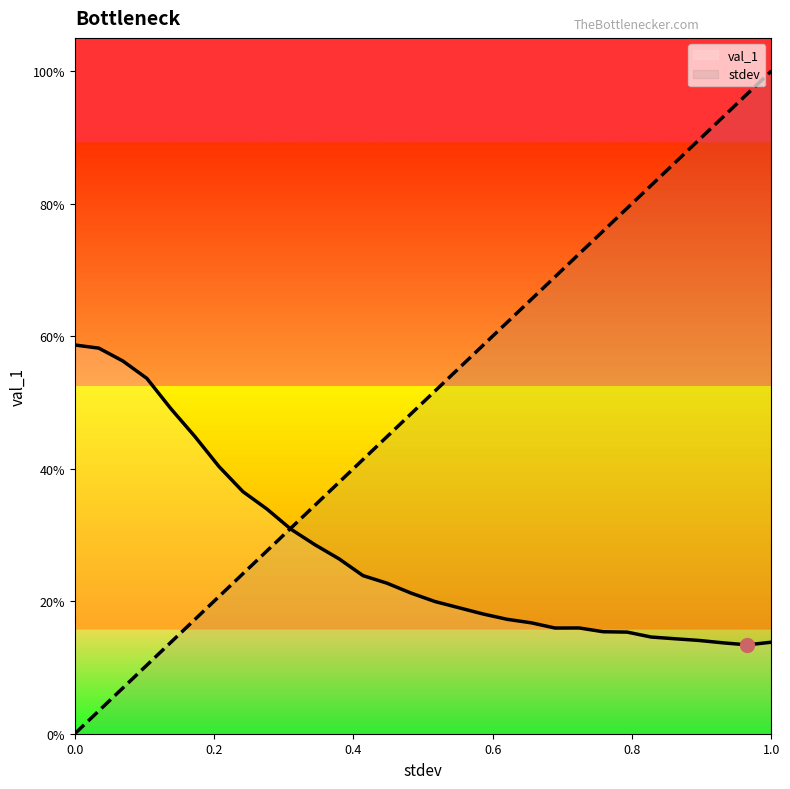

Is the value of stdev at 11 greater than the value of val_1 at 16?

Yes